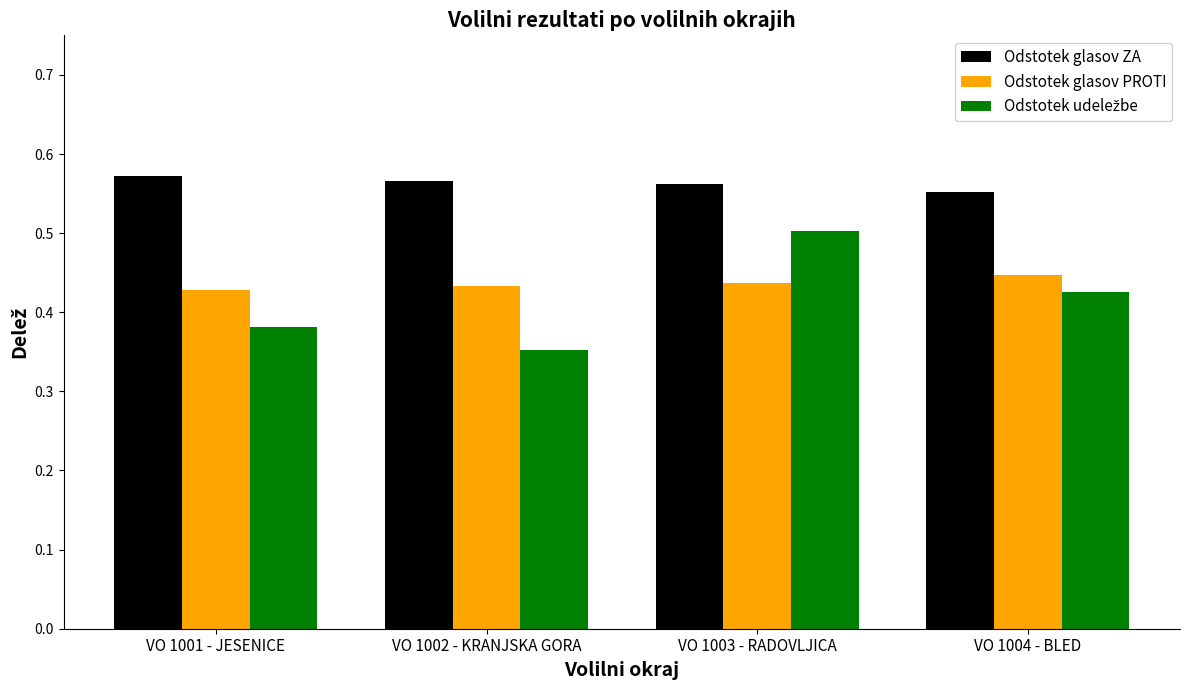

What is the sum of the Odstotek glasov PROTI values at VO 1001 - JESENICE and VO 1004 - BLED?

0.9